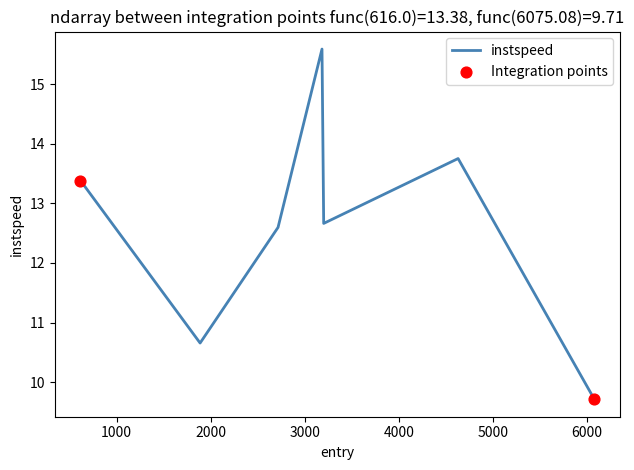

True or false: the data has more than 2 interior local peaks.

False